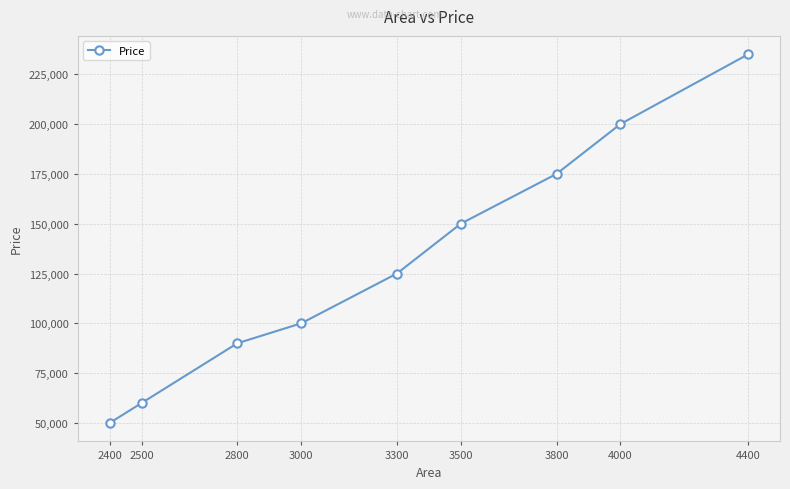

What is the difference between the maximum and minimum values?

185000